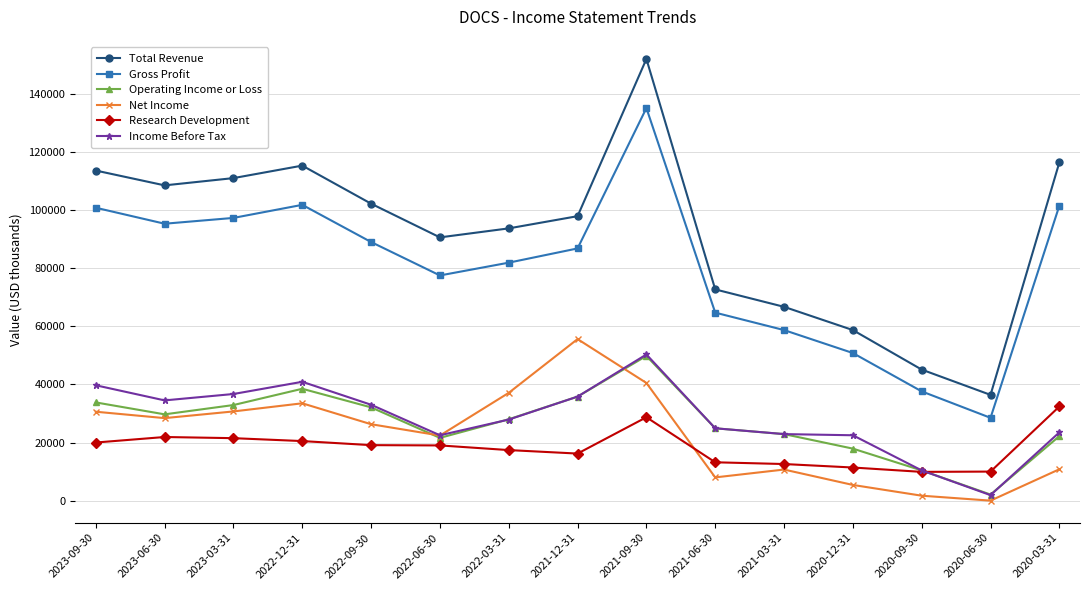

How many interior local valleys does the Total Revenue series have?

3